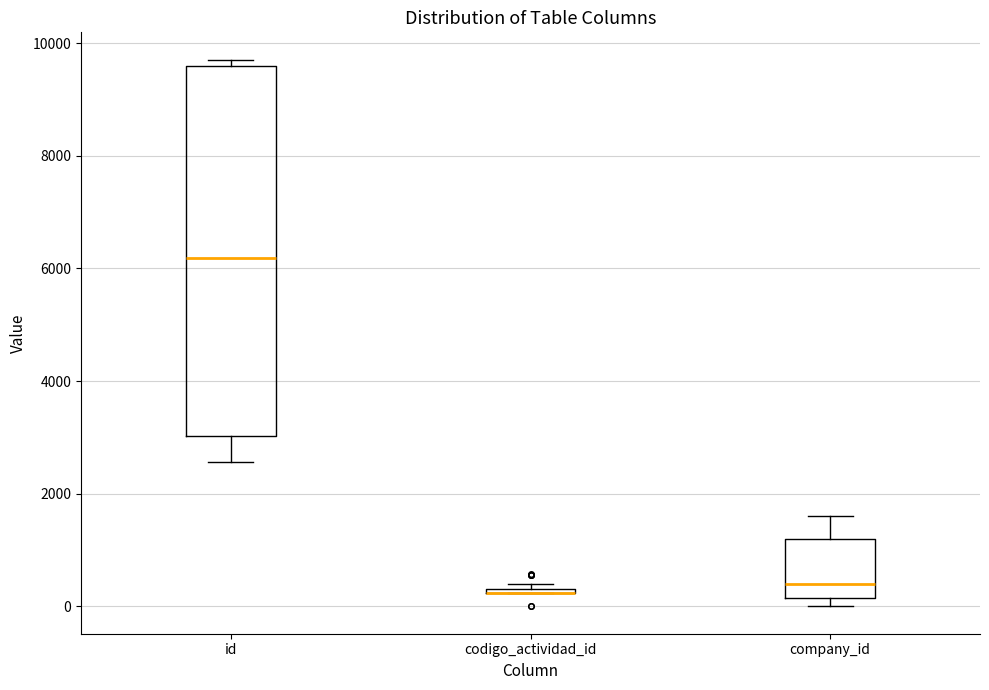

Which box is the tallest, from its lower edge to its upper edge?

id